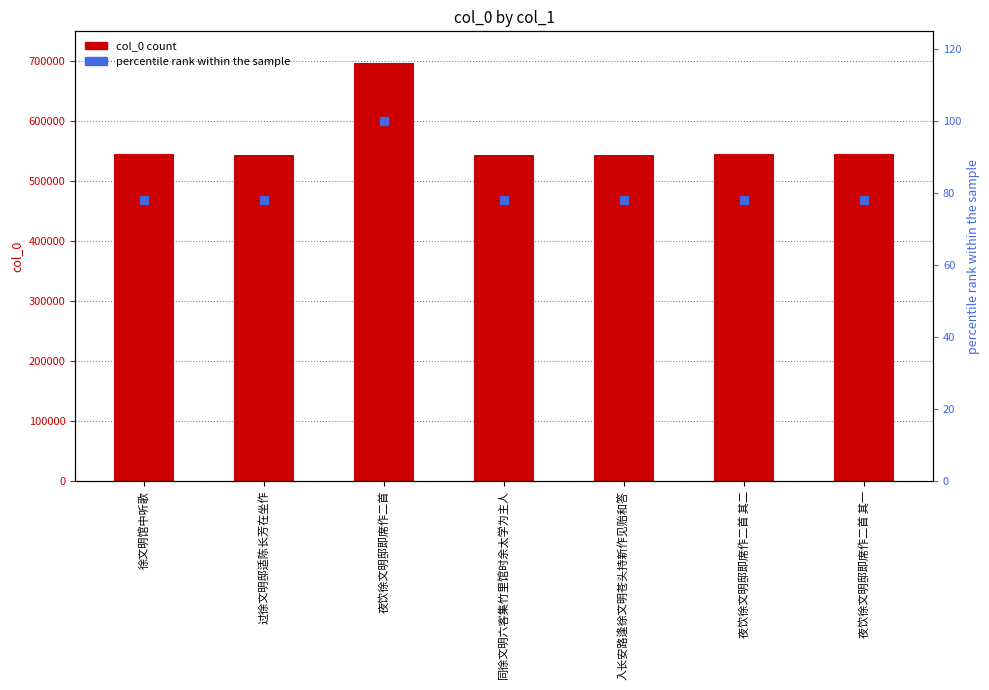

At how many categories does at least one series exceed 535386?

7